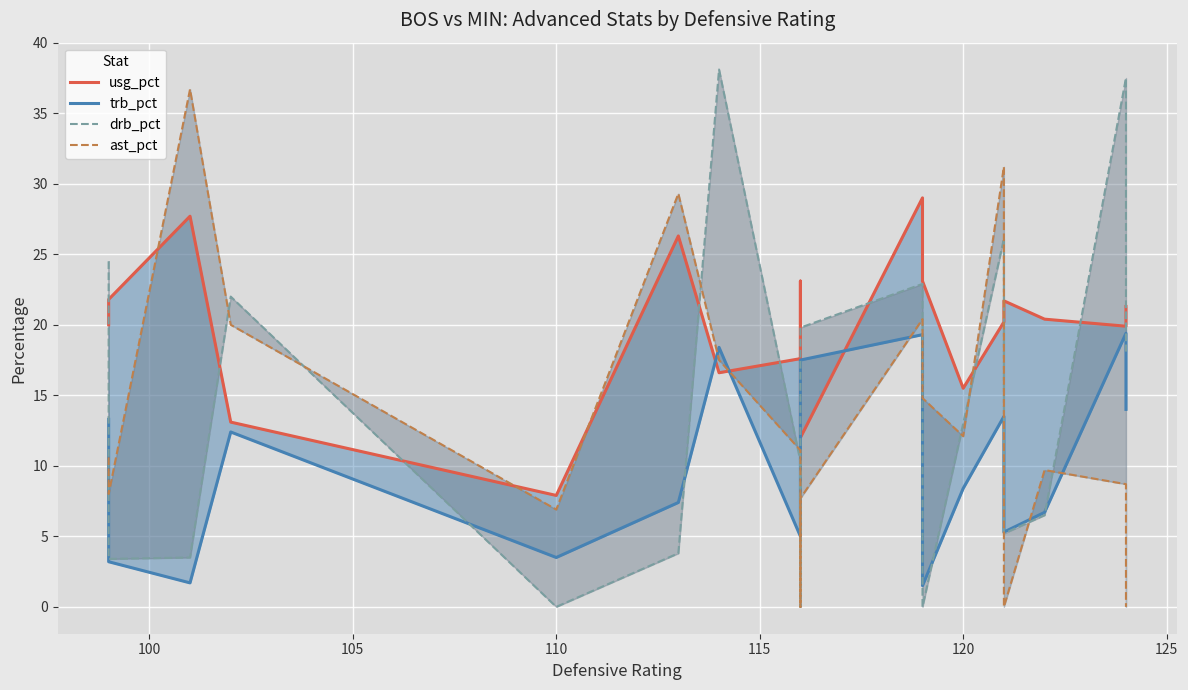

What is the difference between the second highest and minimum values in the usg_pct series?

19.8